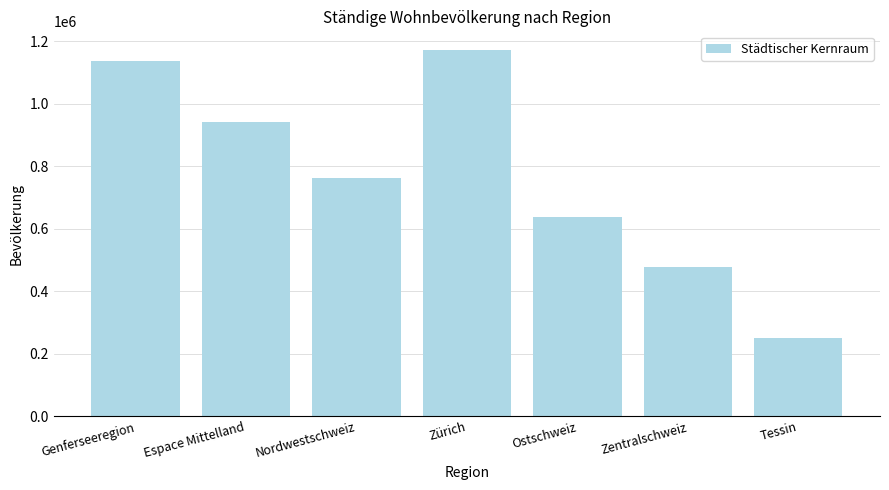

What position from the left is Espace Mittelland?

2